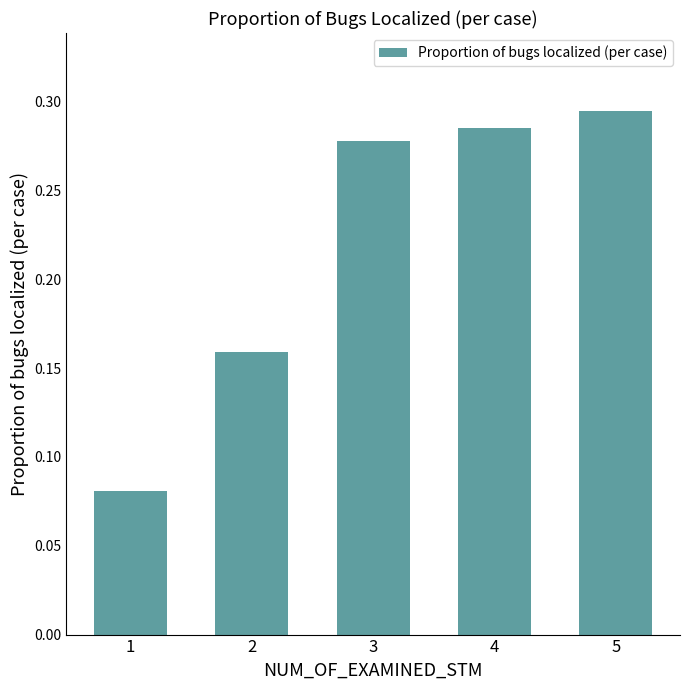

Does the chart contain stacked bars?

No